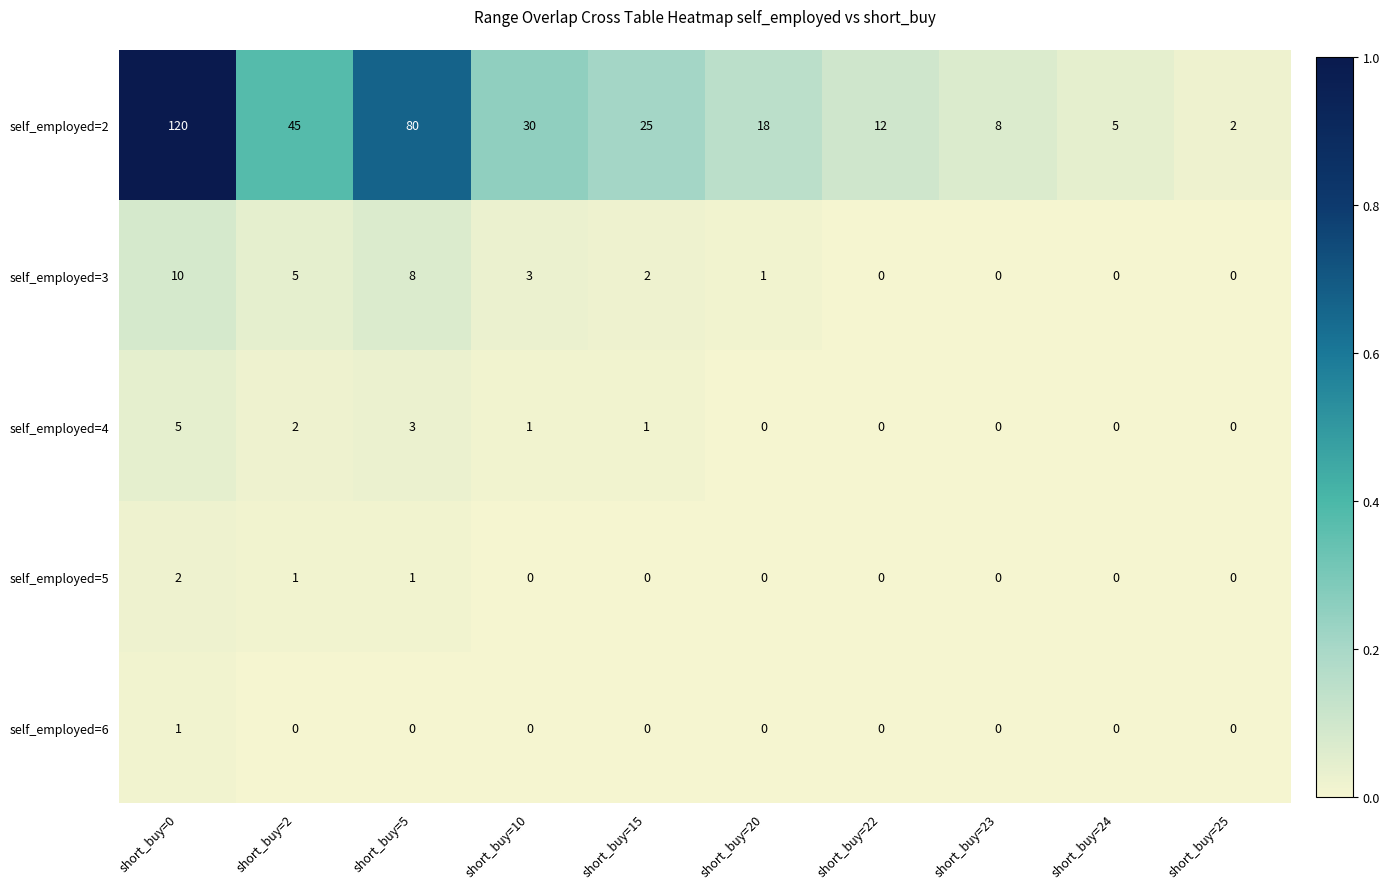

Is it true that self_employed=3 equals 0 at short_buy=23?

True